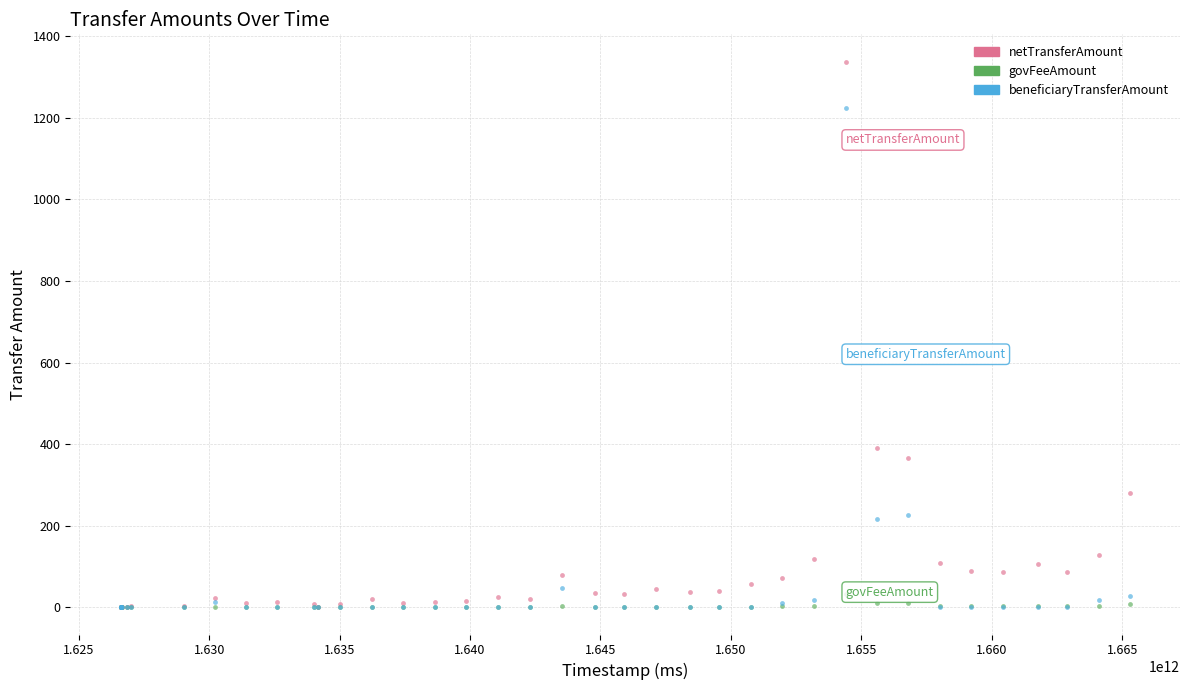

In the netTransferAmount series, what Y value is closest to 669?

390.8